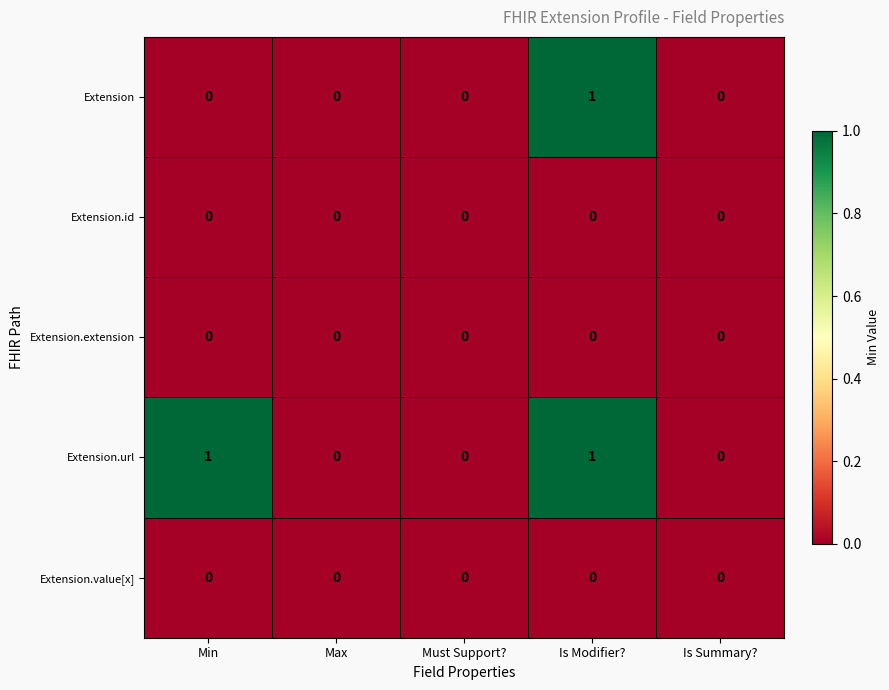

Count the Extension.url values in the range 0 to 1.

5